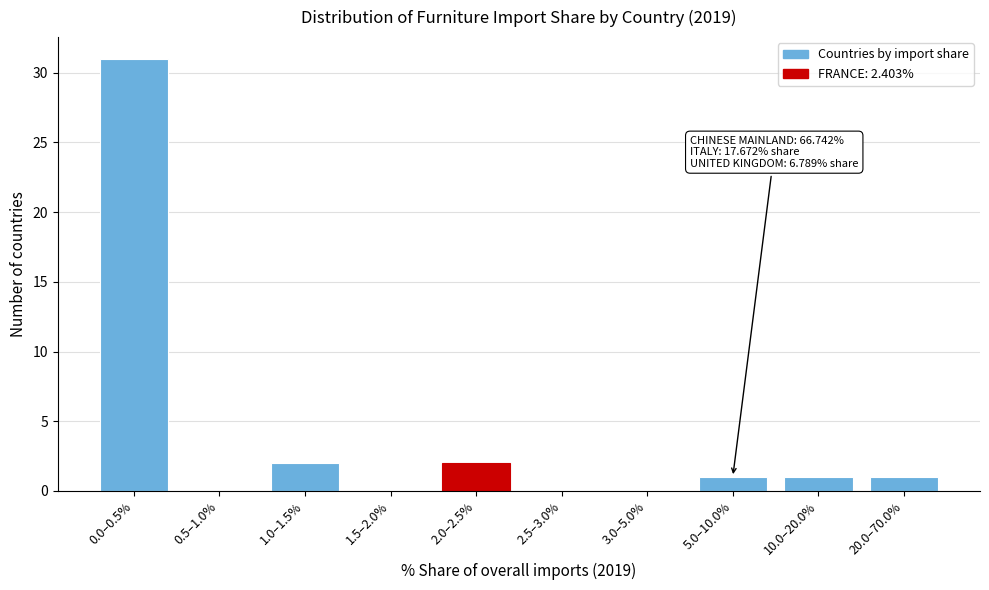

Reading left to right, list all the values displayed in this chart.

0.0–0.5%=31	0.5–1.0%=0	1.0–1.5%=2	1.5–2.0%=0	2.0–2.5%=2	2.5–3.0%=0	3.0–5.0%=0	5.0–10.0%=1	10.0–20.0%=1	20.0–70.0%=1